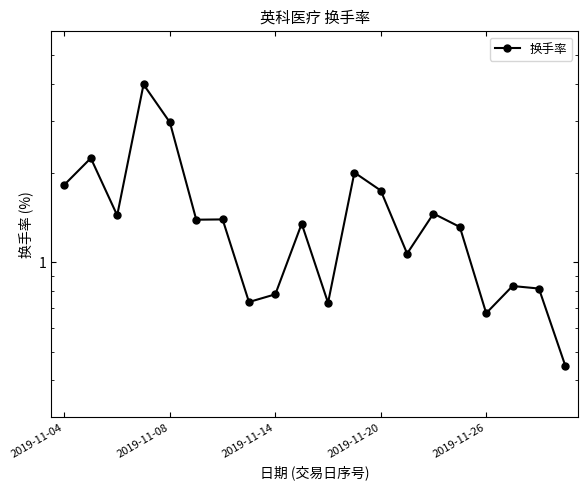

Reading left to right, transcribe all the data shown in this chart.

1.8	2.2	1.4	4.0	3.0	1.4	1.4	0.7	0.8	1.3	0.7	2.0	1.7	1.1	1.5	1.3	0.7	0.8	0.8	0.4